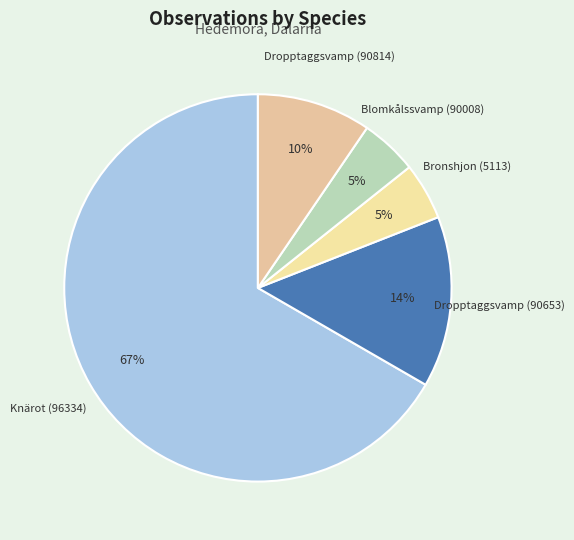

Is Bronshjon (5113) the majority of the pie?

No